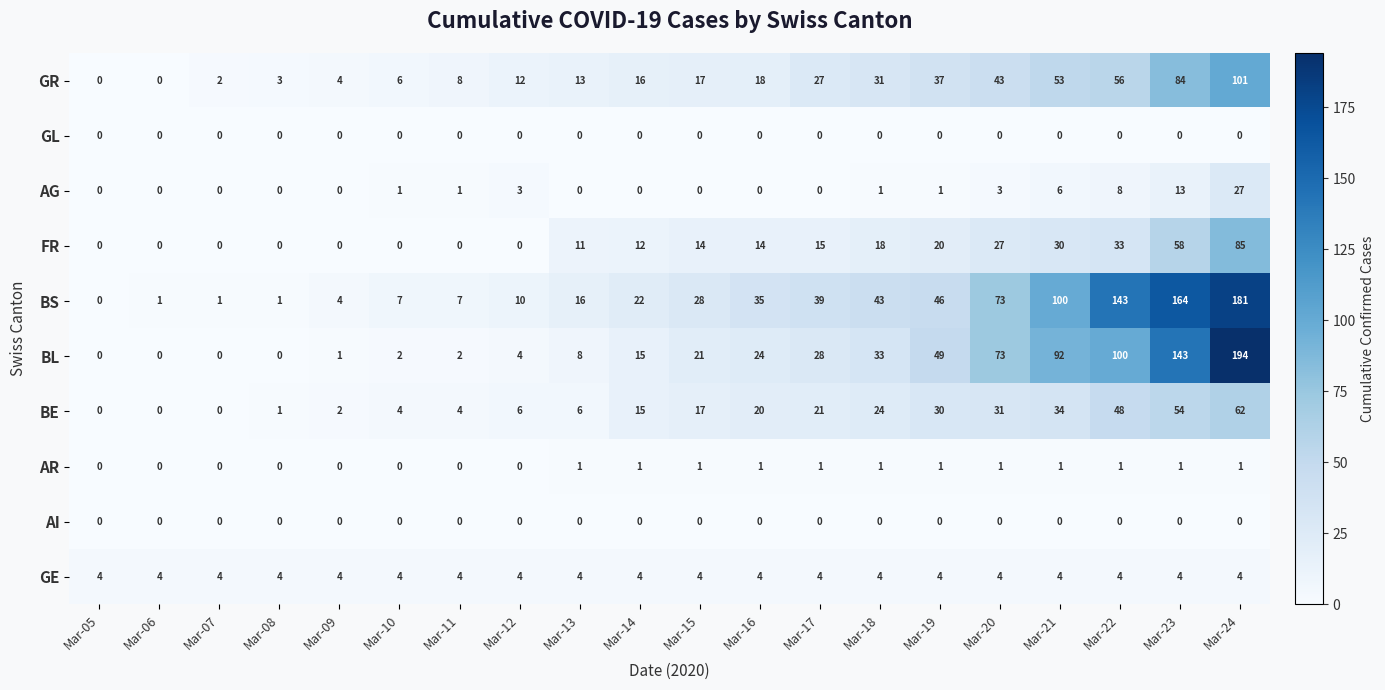

At which category is the sum across all series the highest?

Mar-24